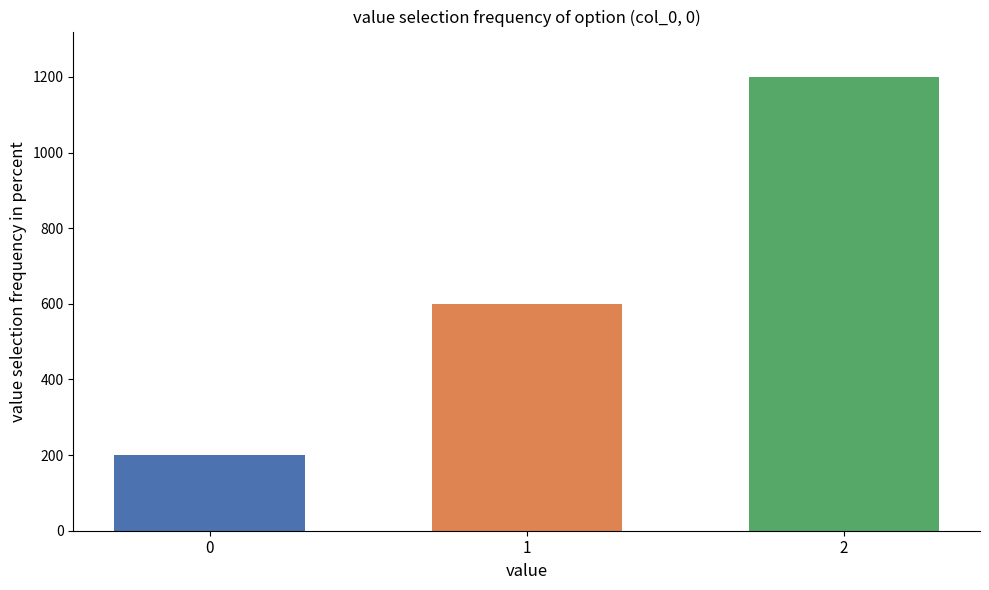

Reading left to right, transcribe all the data shown in this chart.

200	600	1200